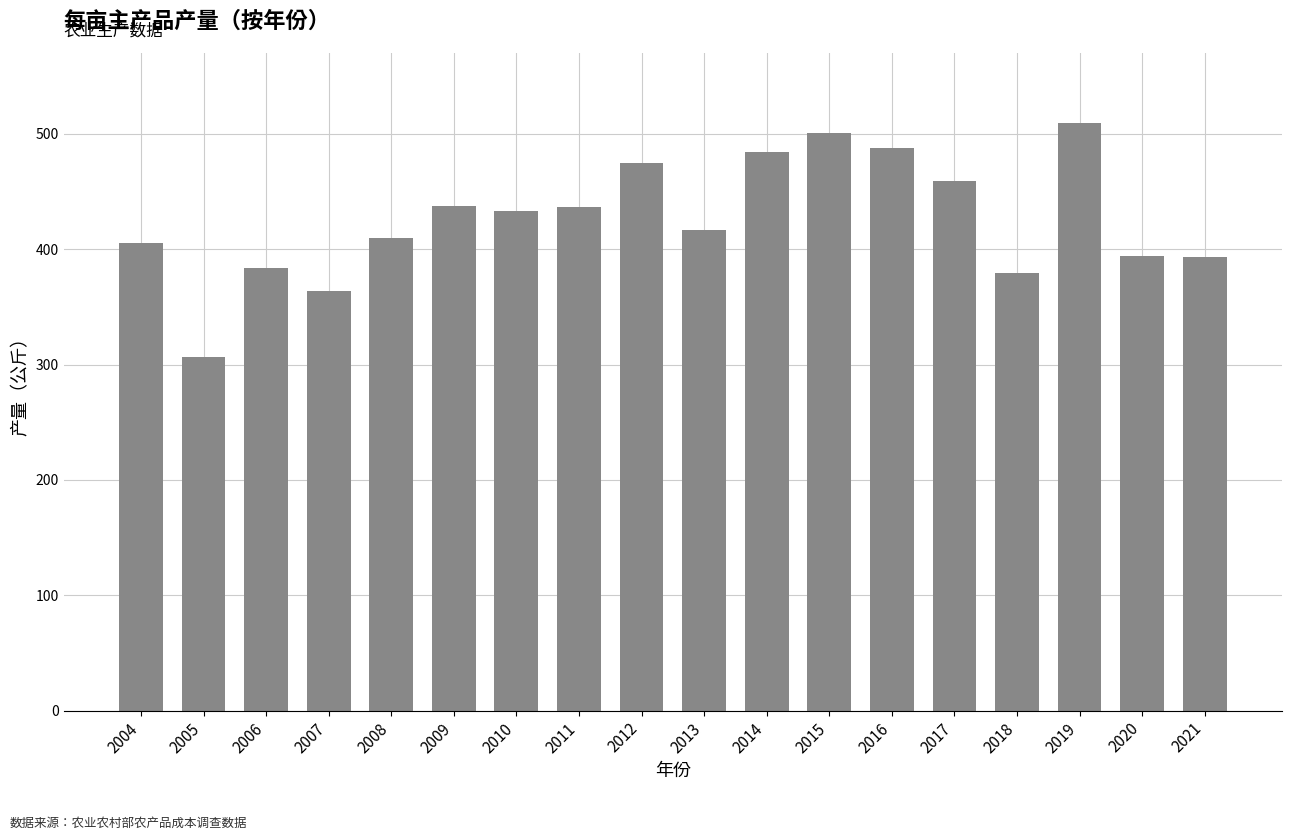

What is the value of the 17th bar from the left?

394.1